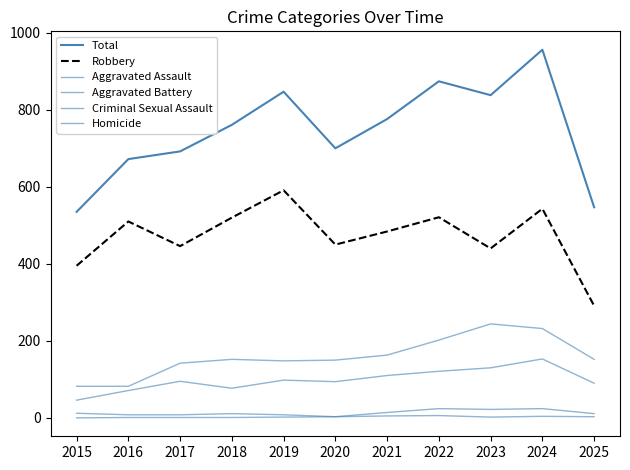

How many lines are shown in the chart?

6